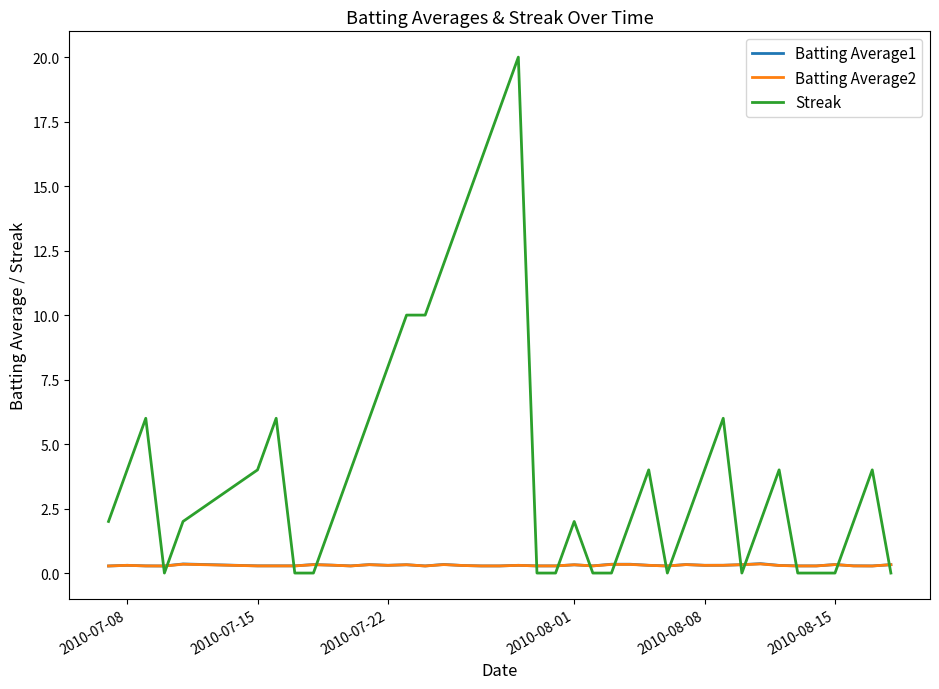

Which series has the largest total across all categories?

Streak